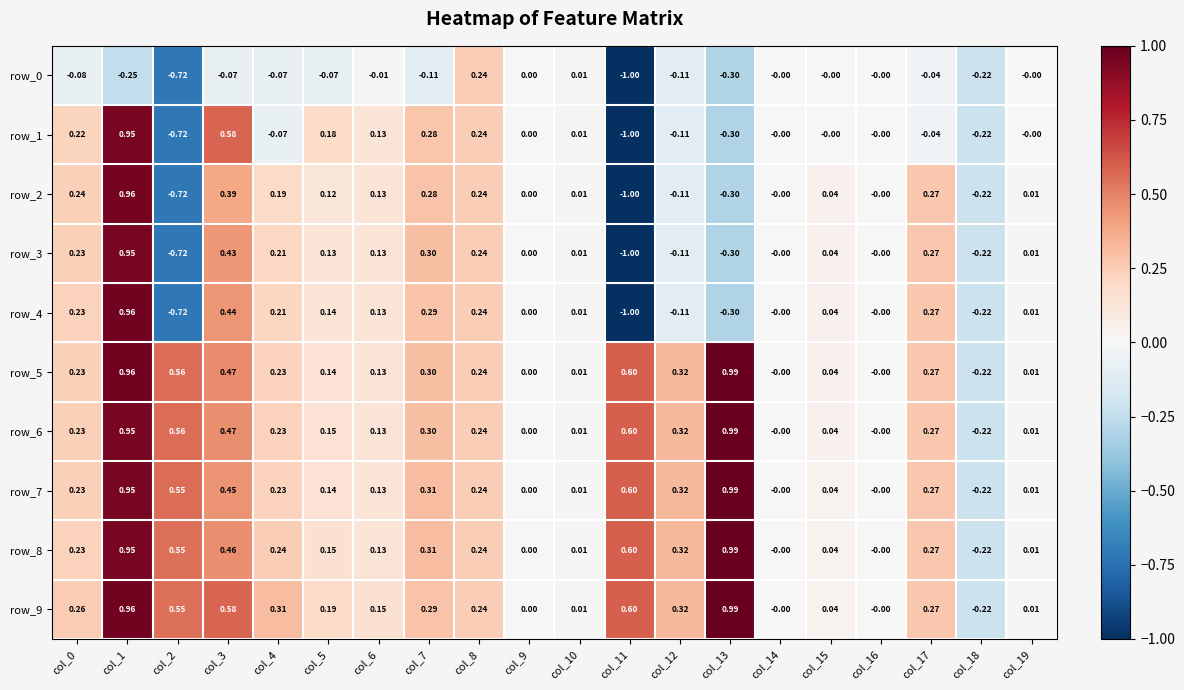

What is the difference between the maximum and minimum values in the row_7 series?

1.2